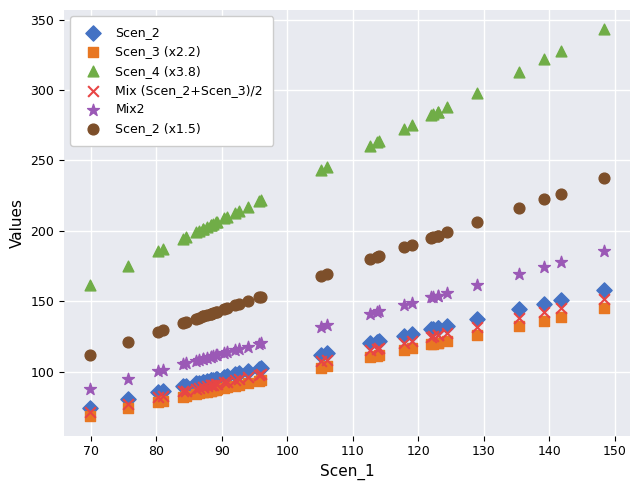

Which series has the widest spread of Y values?

Scen_4 (x3.8)